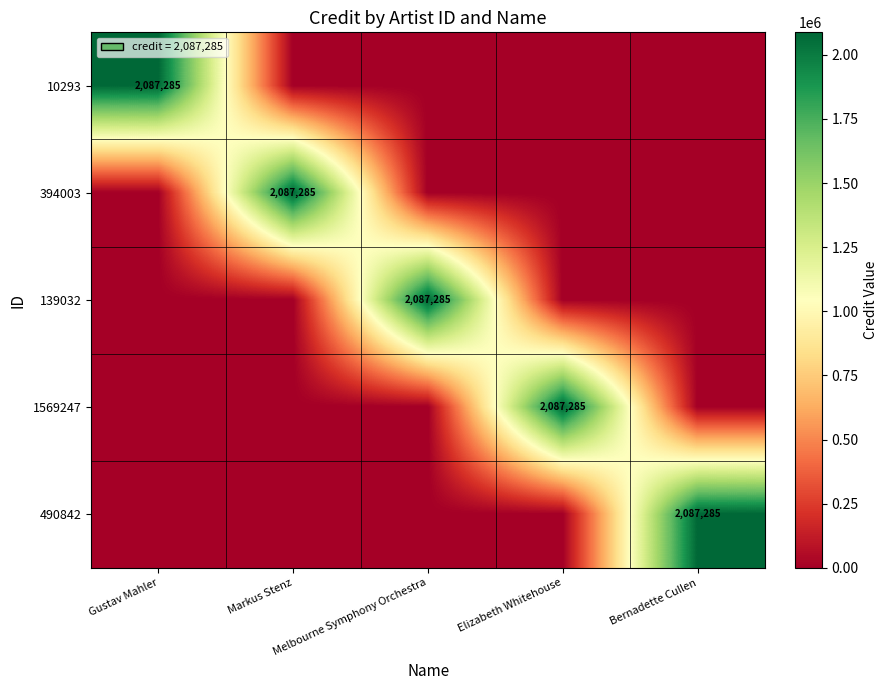

At Gustav Mahler, list the series in order from smallest to largest.

394003, 139032, 1569247, 490842, 10293